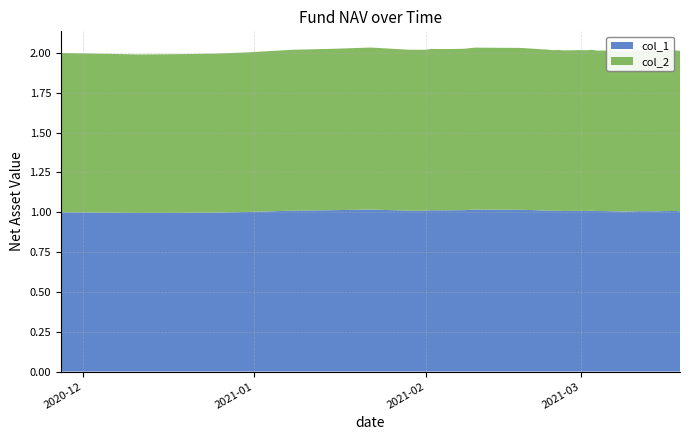

Reading left to right, what are all the values shown in this chart?

col_1: 2020-11-27=1.0	2020-12-04=1.0	2020-12-11=1.0	2020-12-18=1.0	2020-12-25=1.0	2020-12-31=1.0	2021-01-08=1.0	2021-01-15=1.0	2021-01-22=1.0	2021-01-29=1.0	2021-02-01=1.0	2021-02-02=1.0	2021-02-03=1.0	2021-02-04=1.0	2021-02-05=1.0	2021-02-08=1.0	2021-02-09=1.0	2021-02-10=1.0	2021-02-18=1.0	2021-02-19=1.0	2021-02-22=1.0	2021-02-23=1.0	2021-02-24=1.0	2021-02-25=1.0	2021-02-26=1.0	2021-03-01=1.0	2021-03-02=1.0	2021-03-03=1.0	2021-03-04=1.0	2021-03-05=1.0	2021-03-08=1.0	2021-03-09=1.0	2021-03-10=1.0	2021-03-11=1.0	2021-03-12=1.0	2021-03-15=1.0	2021-03-16=1.0	2021-03-17=1.0	2021-03-18=1.0	2021-03-19=1.0
col_2: 2020-11-27=1.0	2020-12-04=1.0	2020-12-11=1.0	2020-12-18=1.0	2020-12-25=1.0	2020-12-31=1.0	2021-01-08=1.0	2021-01-15=1.0	2021-01-22=1.0	2021-01-29=1.0	2021-02-01=1.0	2021-02-02=1.0	2021-02-03=1.0	2021-02-04=1.0	2021-02-05=1.0	2021-02-08=1.0	2021-02-09=1.0	2021-02-10=1.0	2021-02-18=1.0	2021-02-19=1.0	2021-02-22=1.0	2021-02-23=1.0	2021-02-24=1.0	2021-02-25=1.0	2021-02-26=1.0	2021-03-01=1.0	2021-03-02=1.0	2021-03-03=1.0	2021-03-04=1.0	2021-03-05=1.0	2021-03-08=1.0	2021-03-09=1.0	2021-03-10=1.0	2021-03-11=1.0	2021-03-12=1.0	2021-03-15=1.0	2021-03-16=1.0	2021-03-17=1.0	2021-03-18=1.0	2021-03-19=1.0